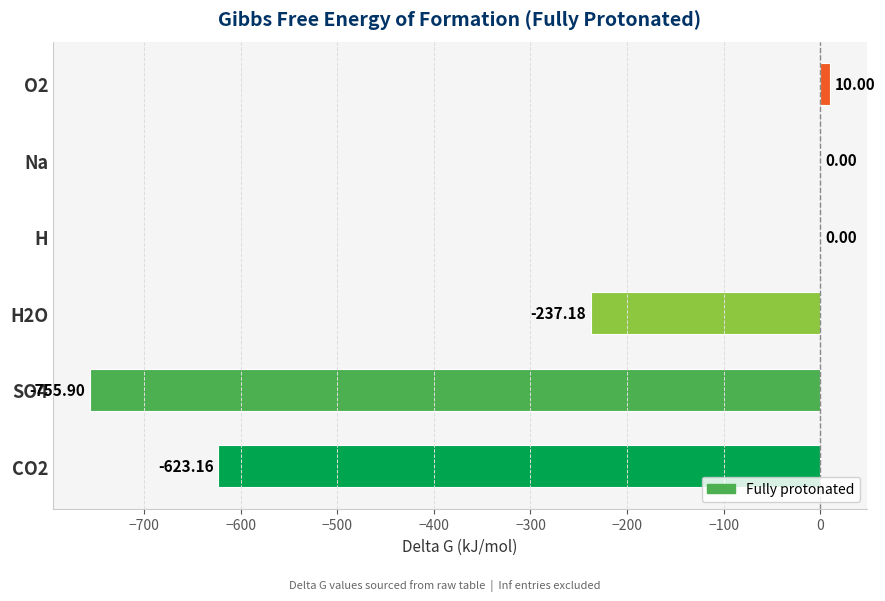

Where is the data nearest to the value -372?

H2O